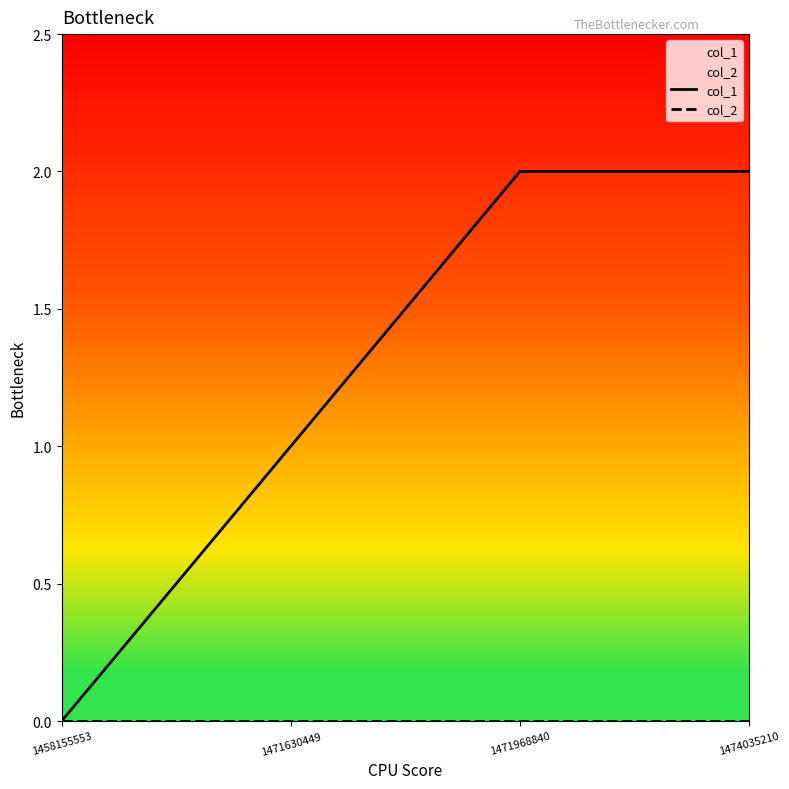

What is the total value across all series at 1474035210?

2